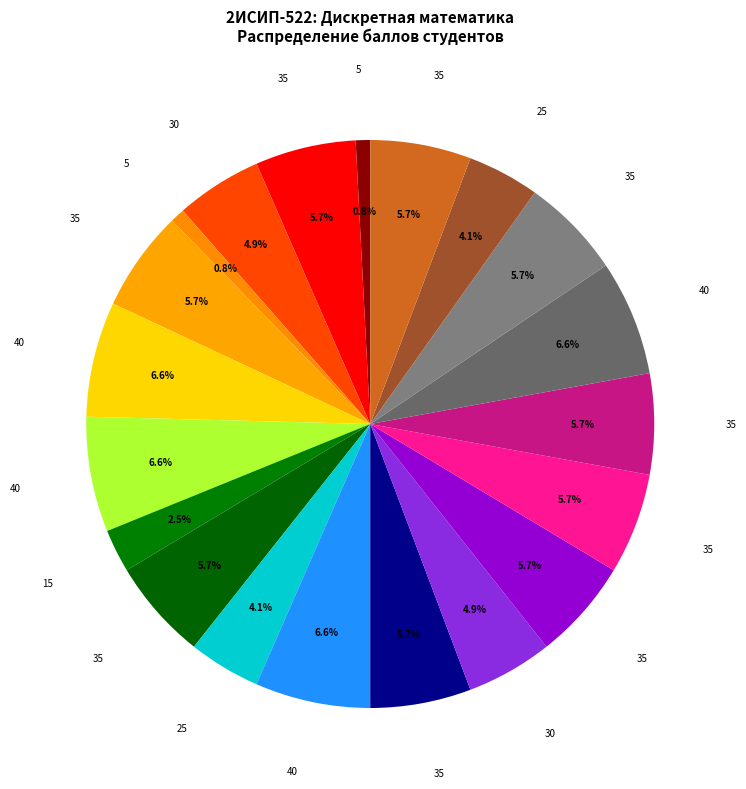

Count the number of slices in the pie.

20